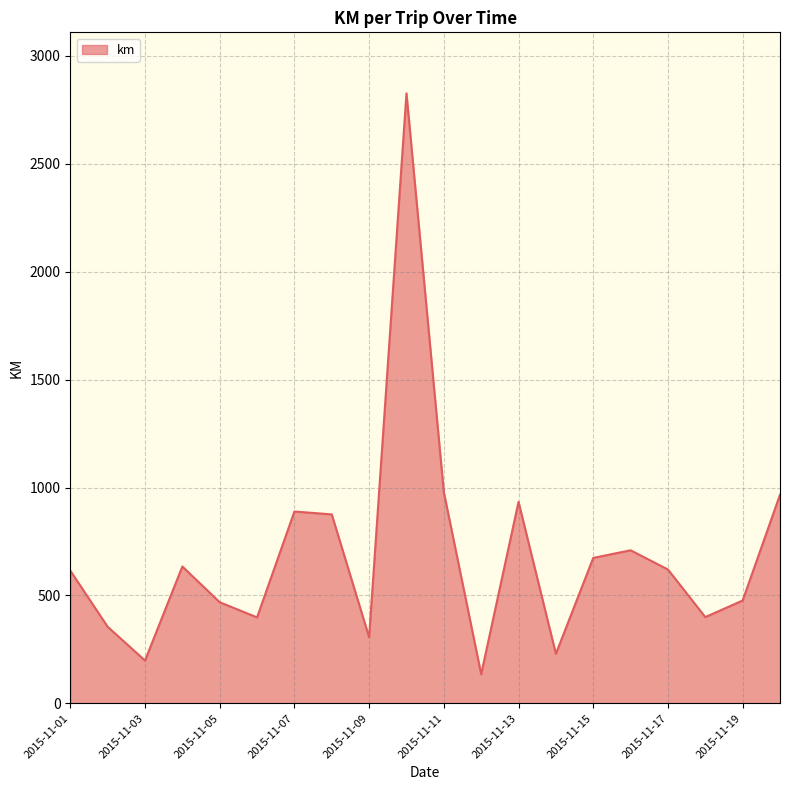

What is the difference between the maximum and minimum values?

2691.1